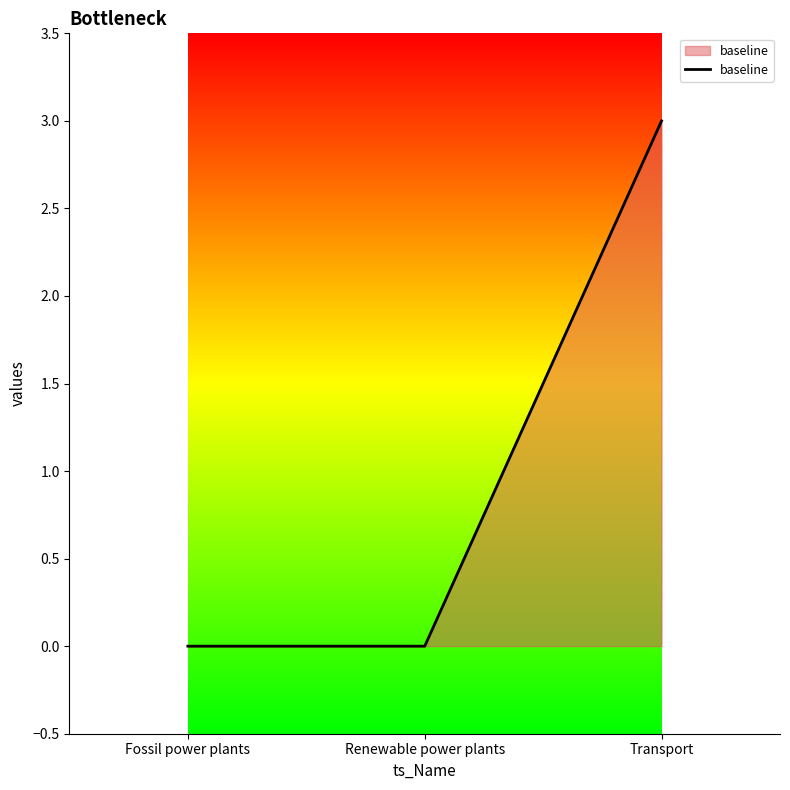

What position from the left is Renewable power plants?

2